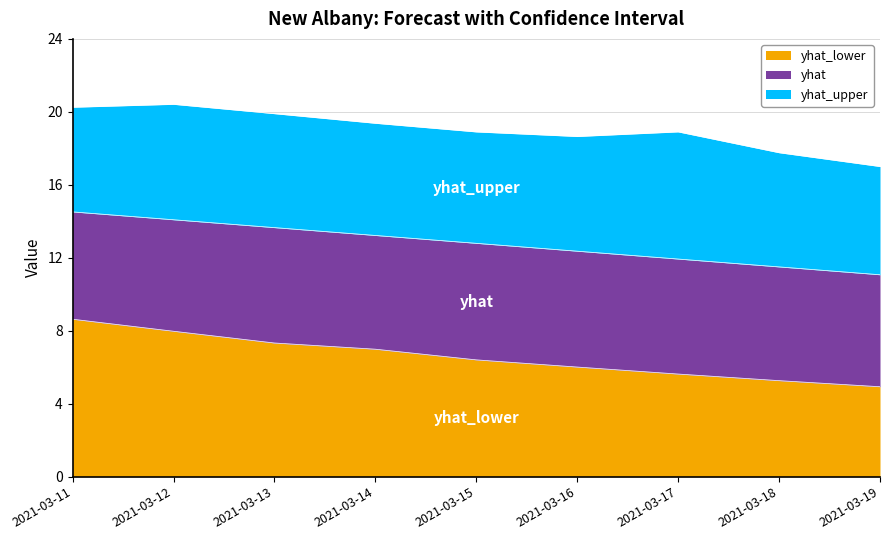

What is the total value across all series at 2021-03-18?

17.8